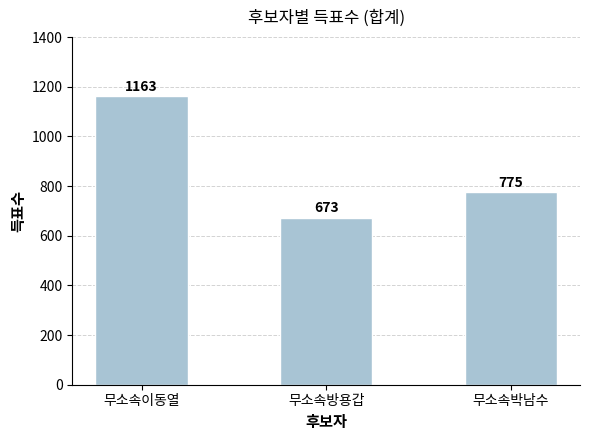

What is the sum of all values?

2611